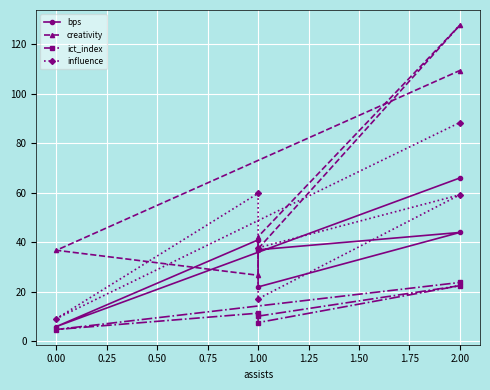

At how many categories does at least one series exceed 25?

6